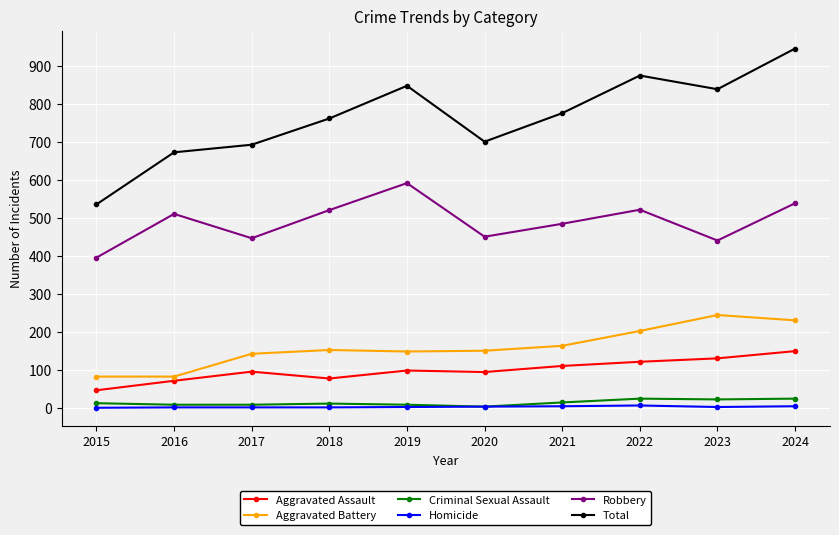

Rank the series at 2024 from highest to lowest value.

Total, Robbery, Aggravated Battery, Aggravated Assault, Criminal Sexual Assault, Homicide